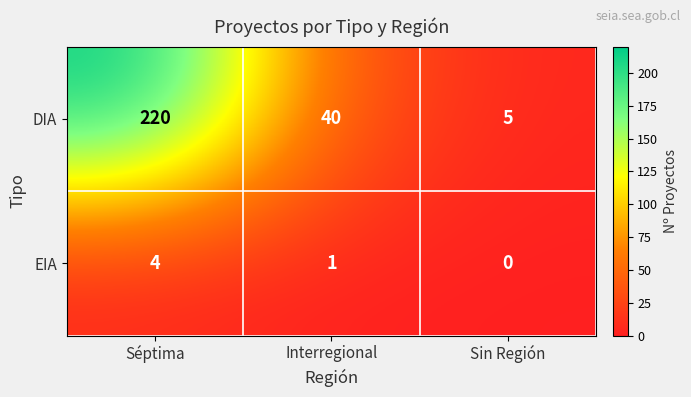

At which label is DIA closest to 112?

Interregional